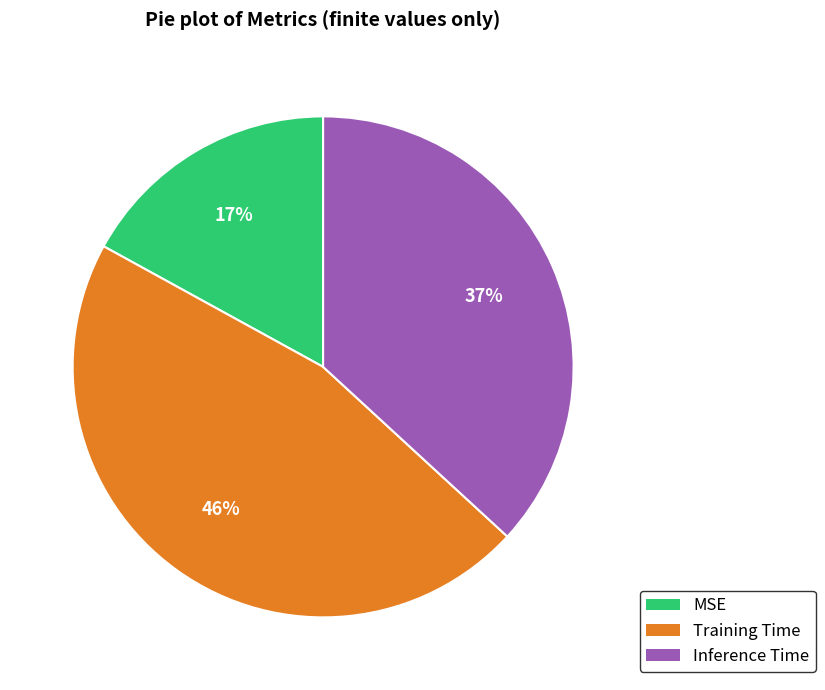

Is MSE the majority of the pie?

No